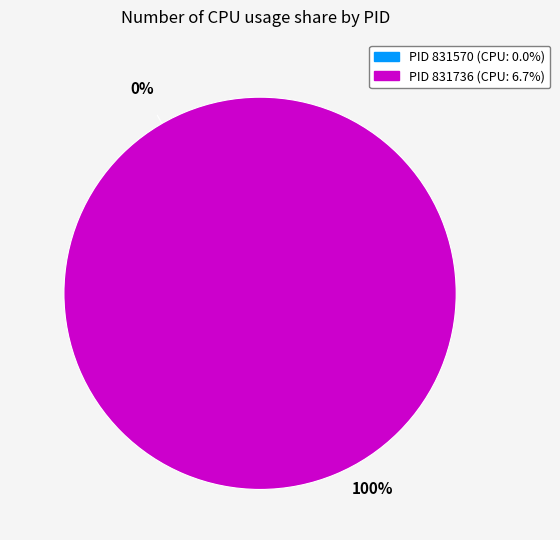

Do 831570 and 831736 together represent more than half of the pie?

Yes